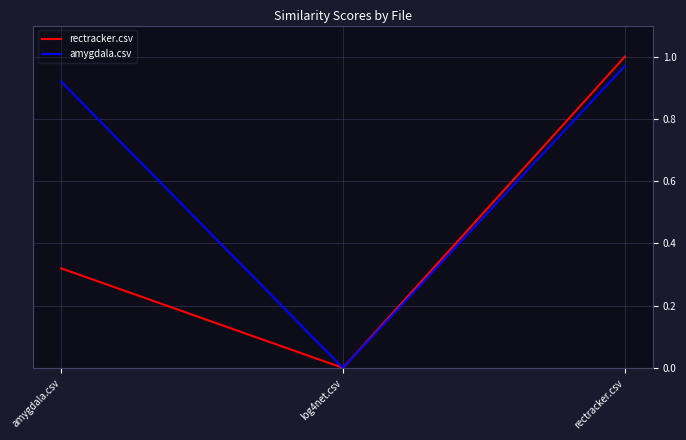

Rank the series by their average value, from lowest to highest.

rectracker.csv, amygdala.csv